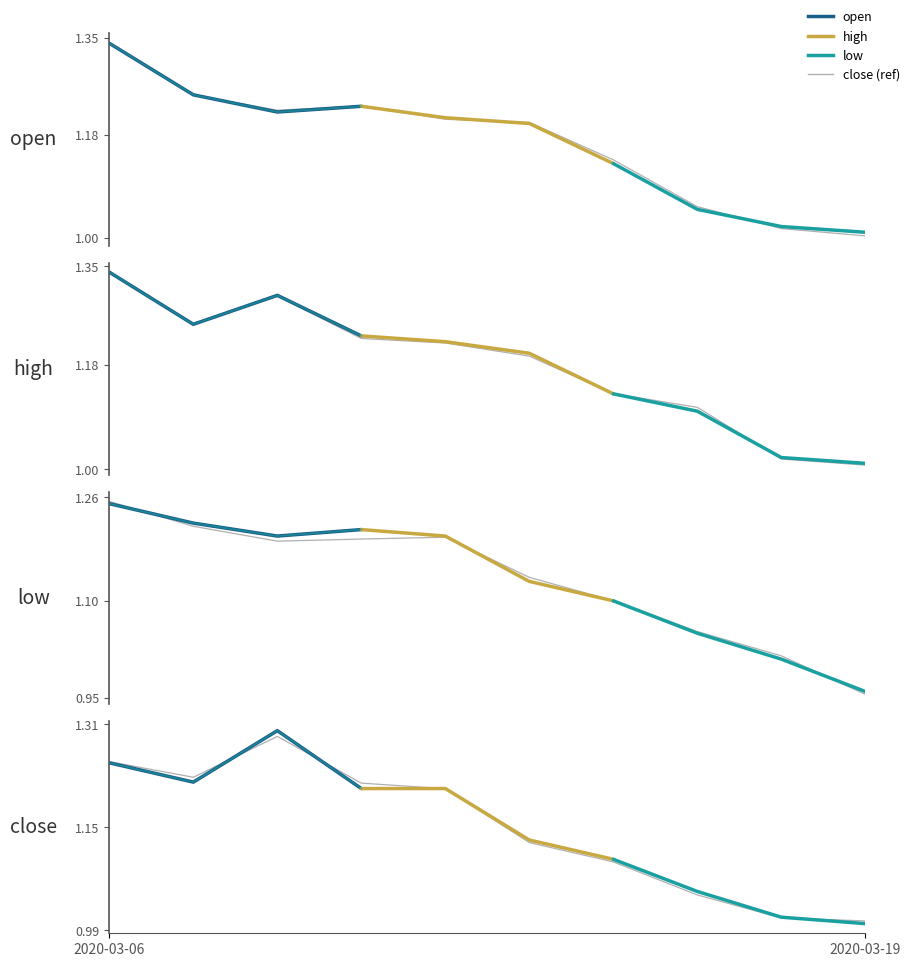

What is the change in value from 2020-03-06 to 3?

-0.1